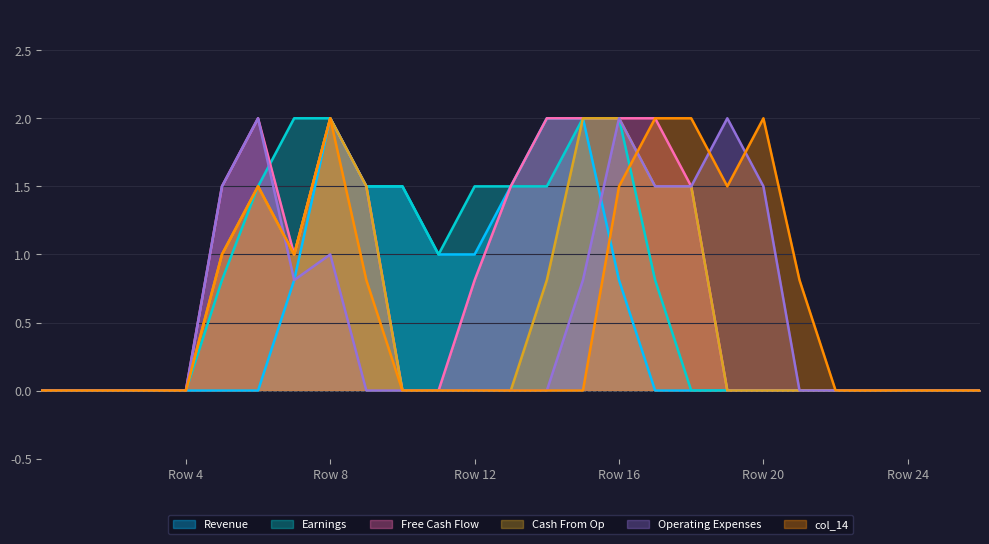

True or false: col_9 and col_14 intersect in this chart.

False